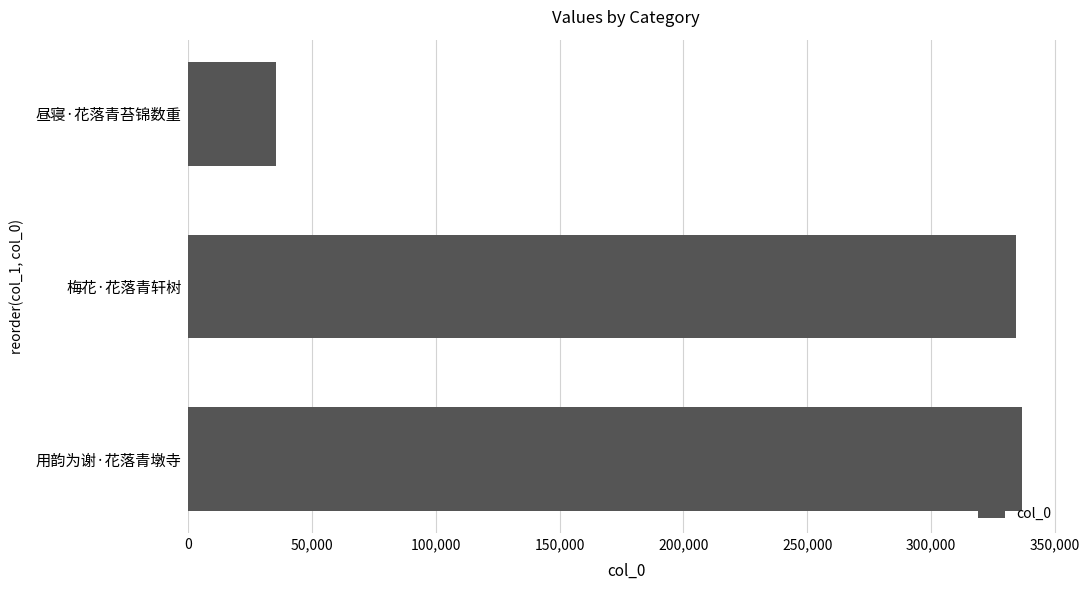

Count the number of data series in this chart.

1